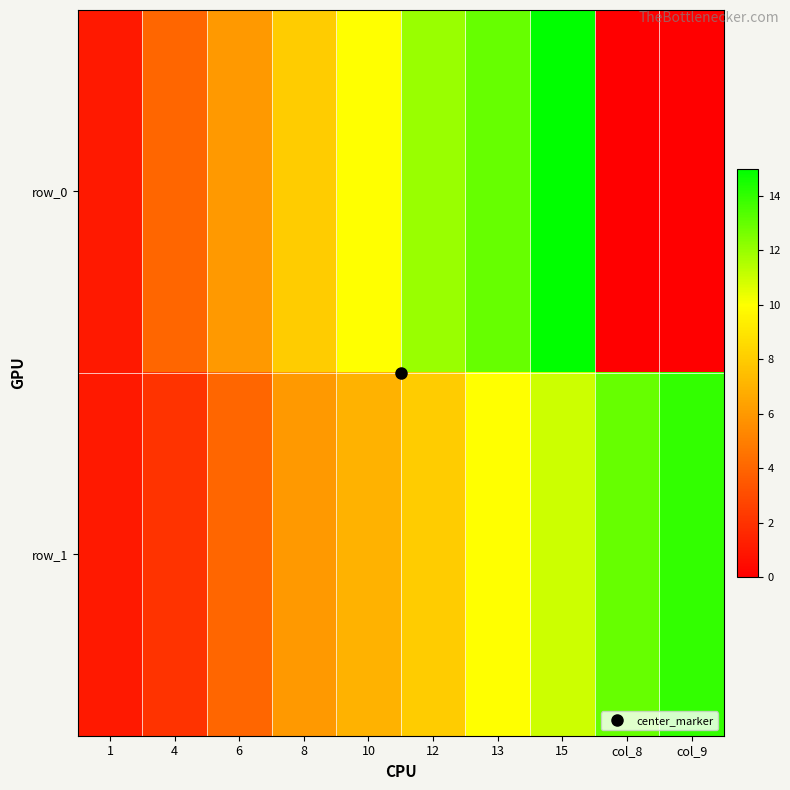

What is the difference between the maximum and minimum values in the row_0 series?

15